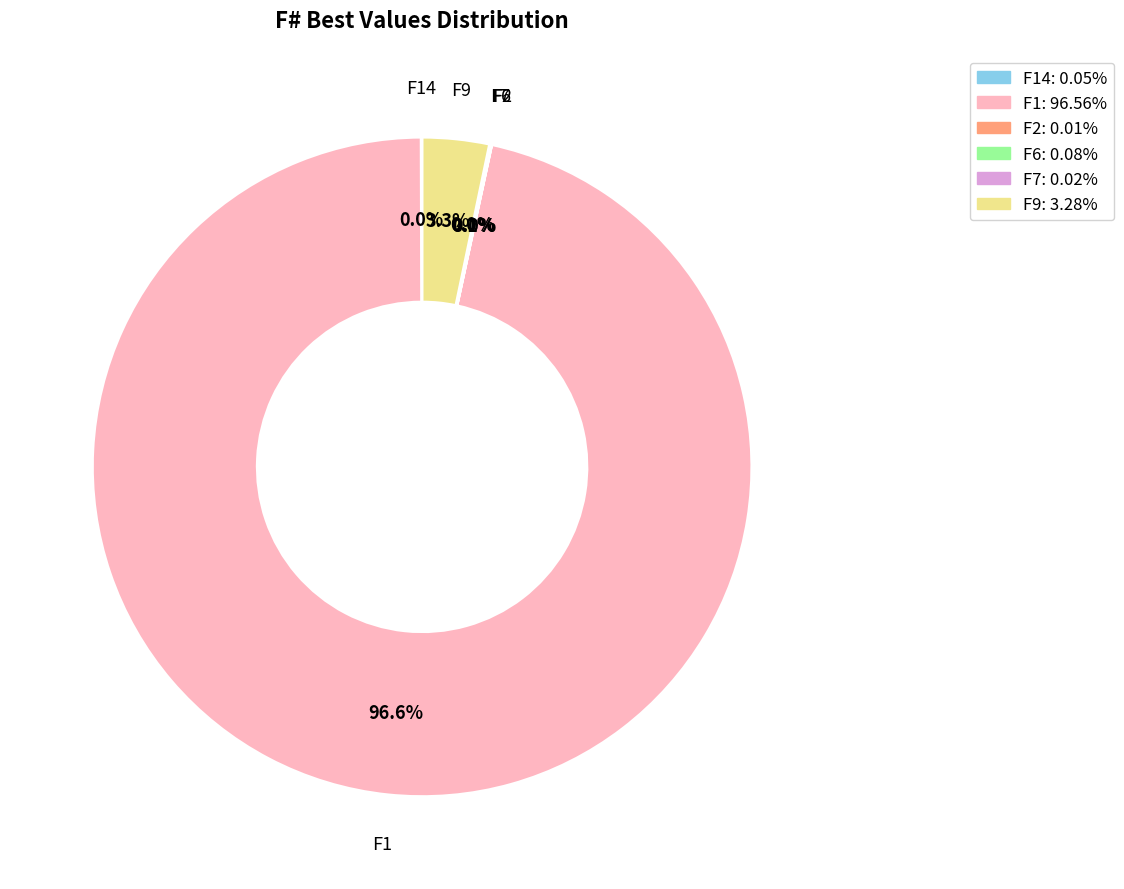

What is the largest slice in the pie chart?

F1